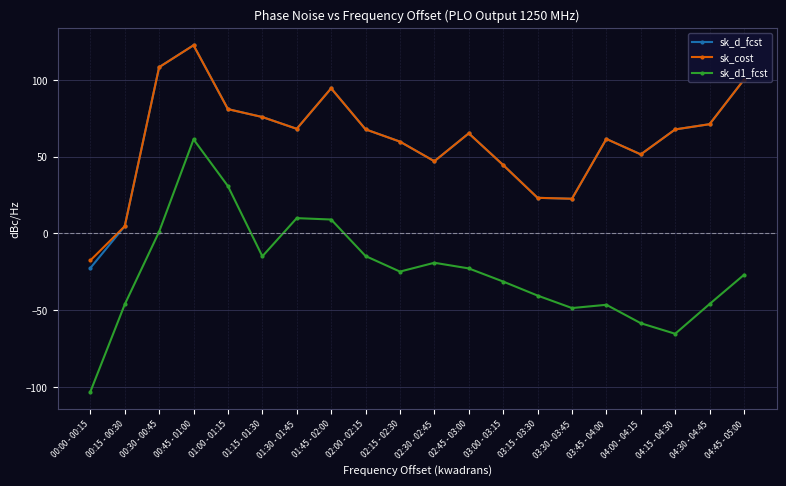

Is it true that sk_d1_fcst equals -22.6 at 00:15 - 00:30?

False